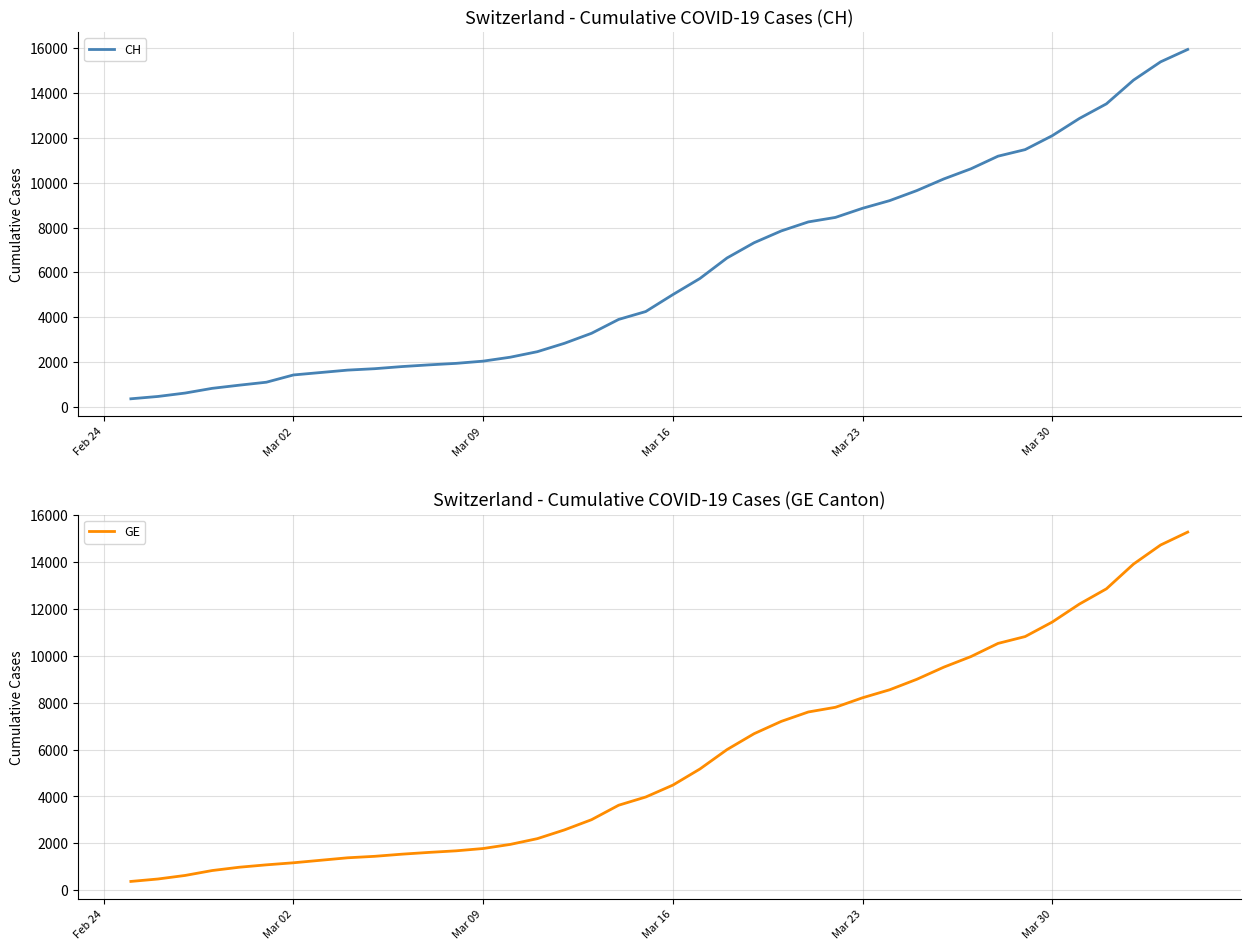

What is the highest value of the CH series?

15926